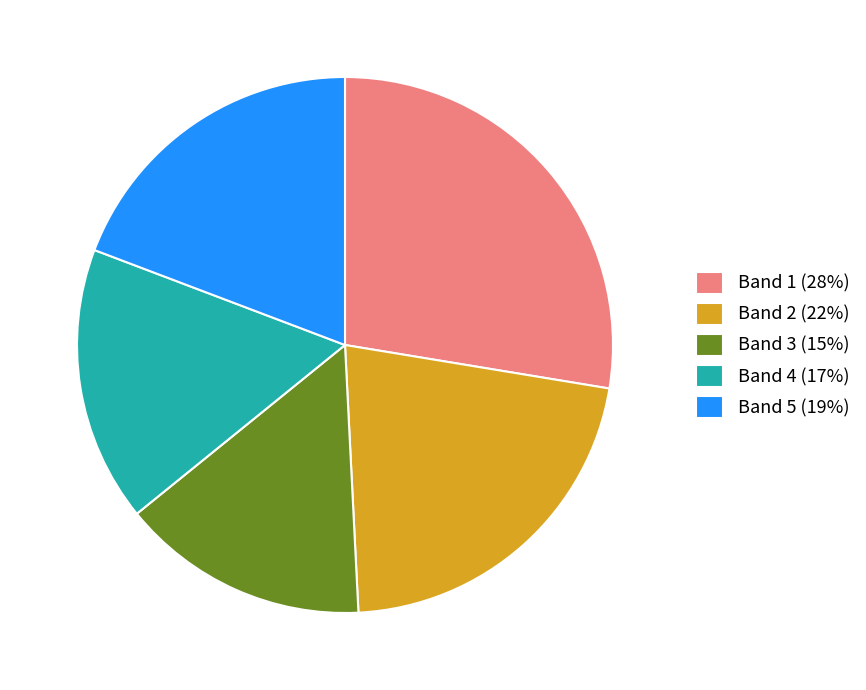

How many segments does this pie chart have?

5